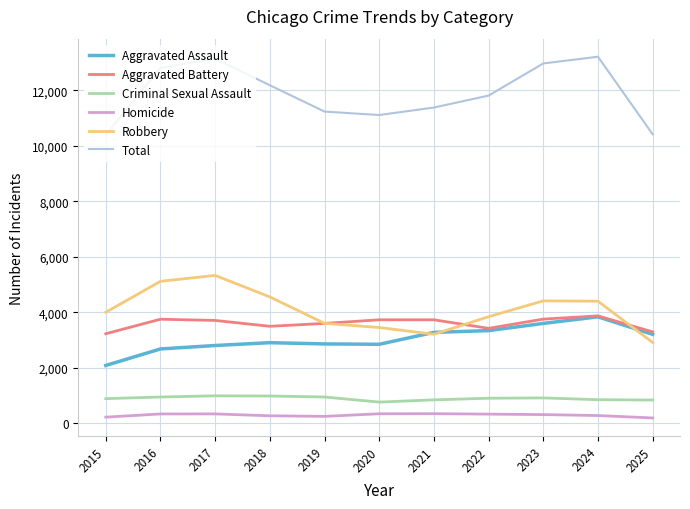

How many values in the Homicide series are below 307?

5